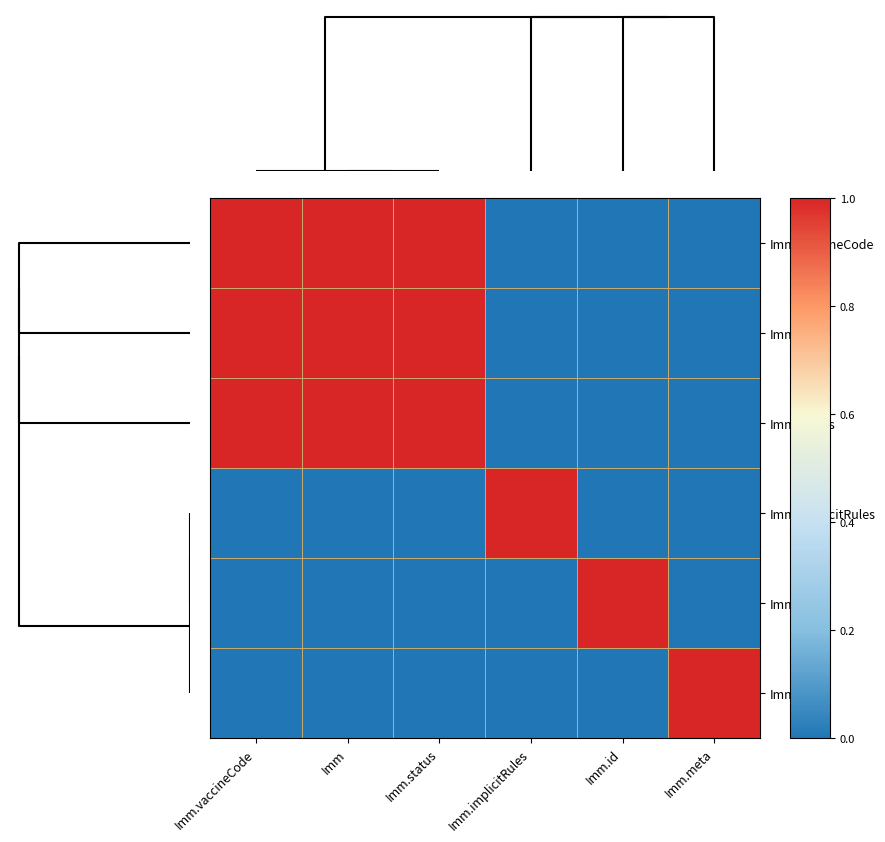

List the series in order of their peak value, lowest first.

Imm.vaccineCode, Imm, Imm.status, Imm.implicitRules, Imm.id, Imm.meta